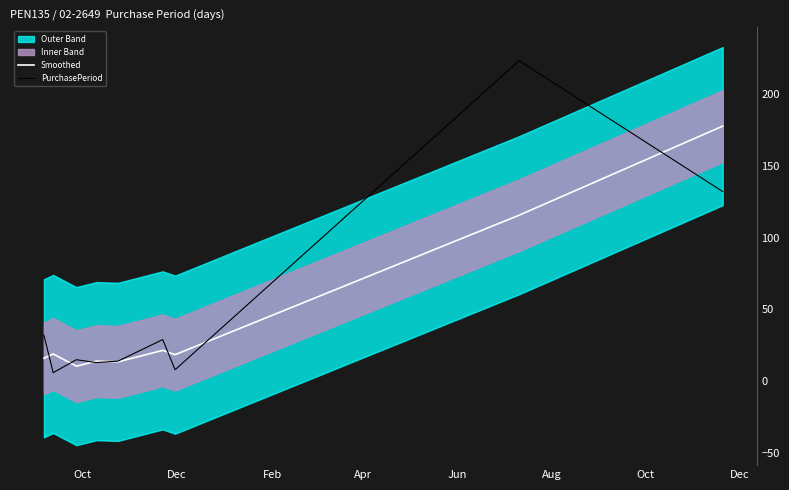

List the series in order of their overall mean, lowest first.

Smoothed, PurchasePeriod